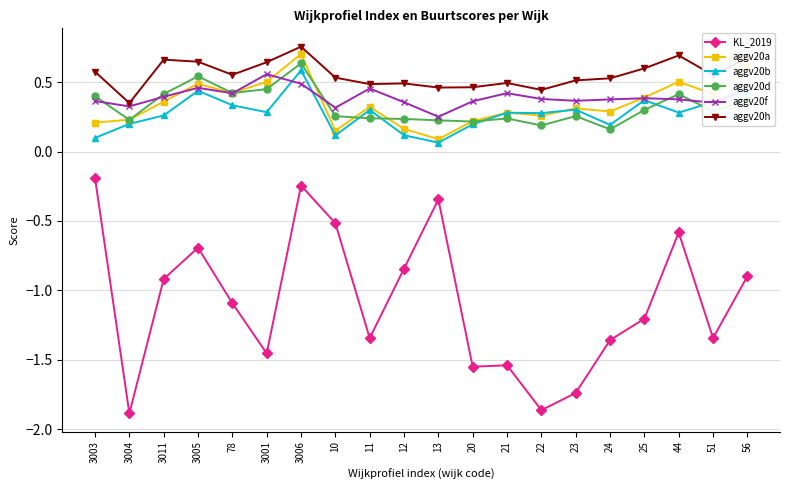

How many lines are shown in the chart?

6